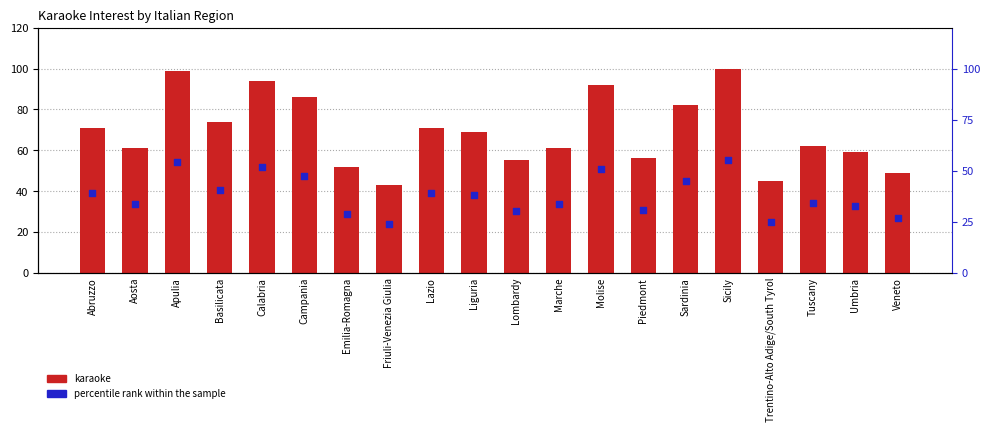

Which series reaches the minimum Y coordinate?

percentile rank within the sample